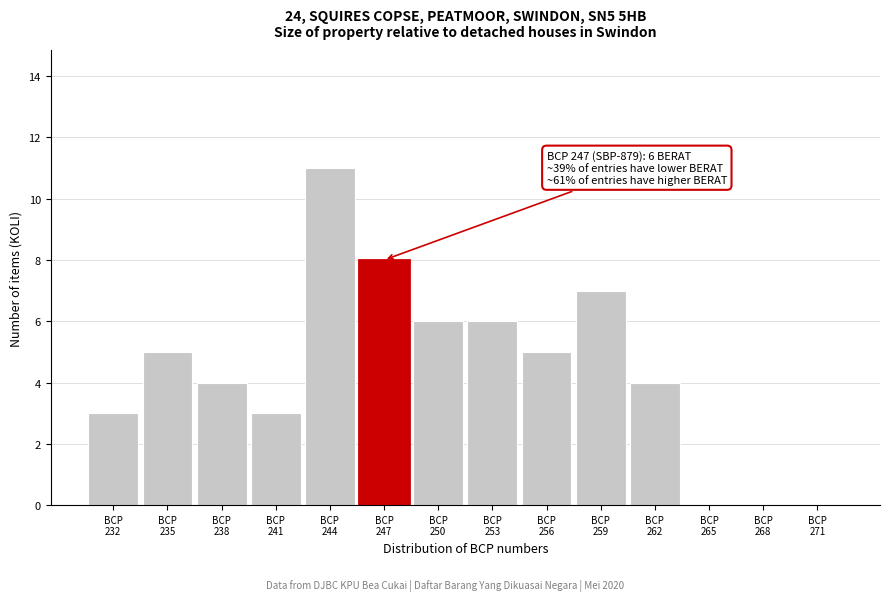

What is the sum of all values?

62